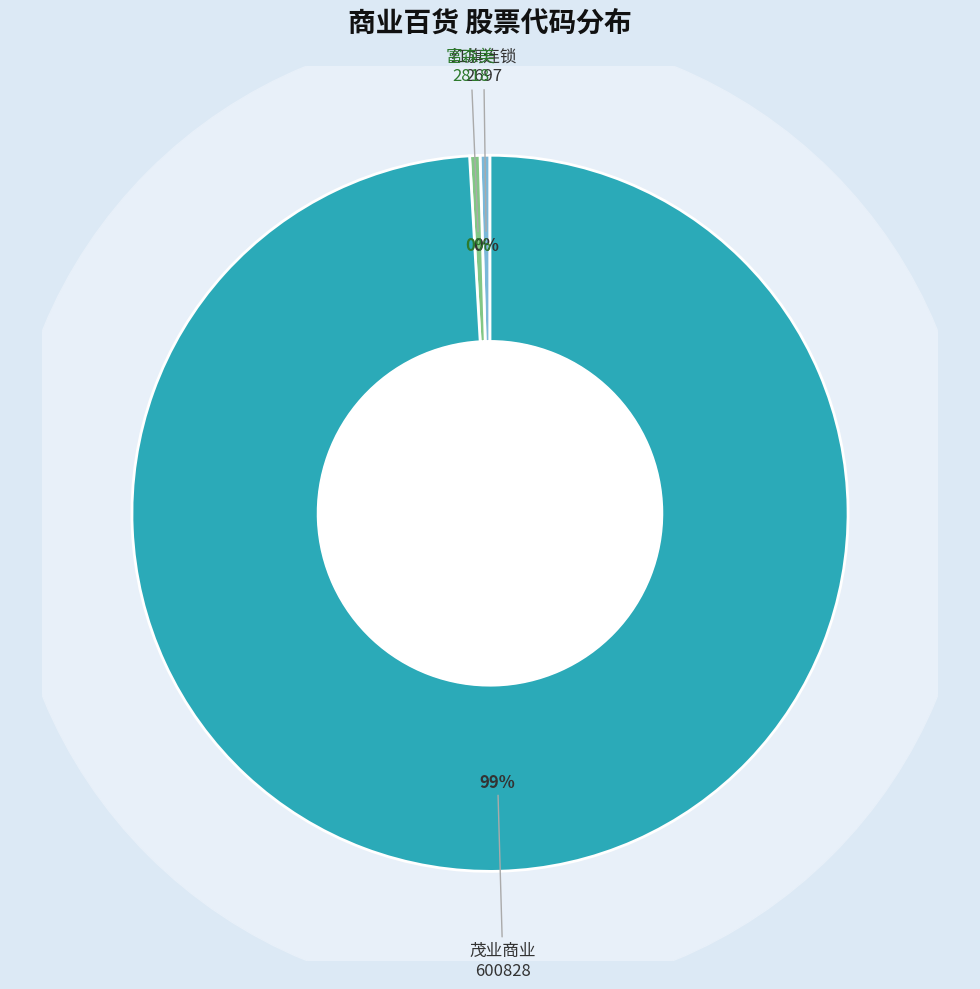

Is it true that 富森美 is 6% of the pie?

False